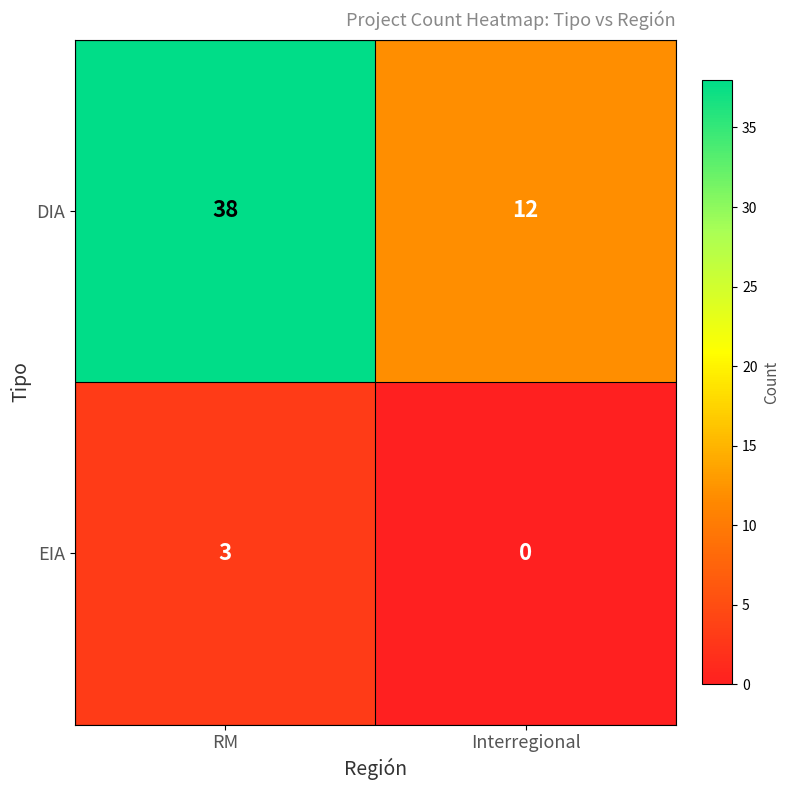

What is the sum of all EIA values?

3